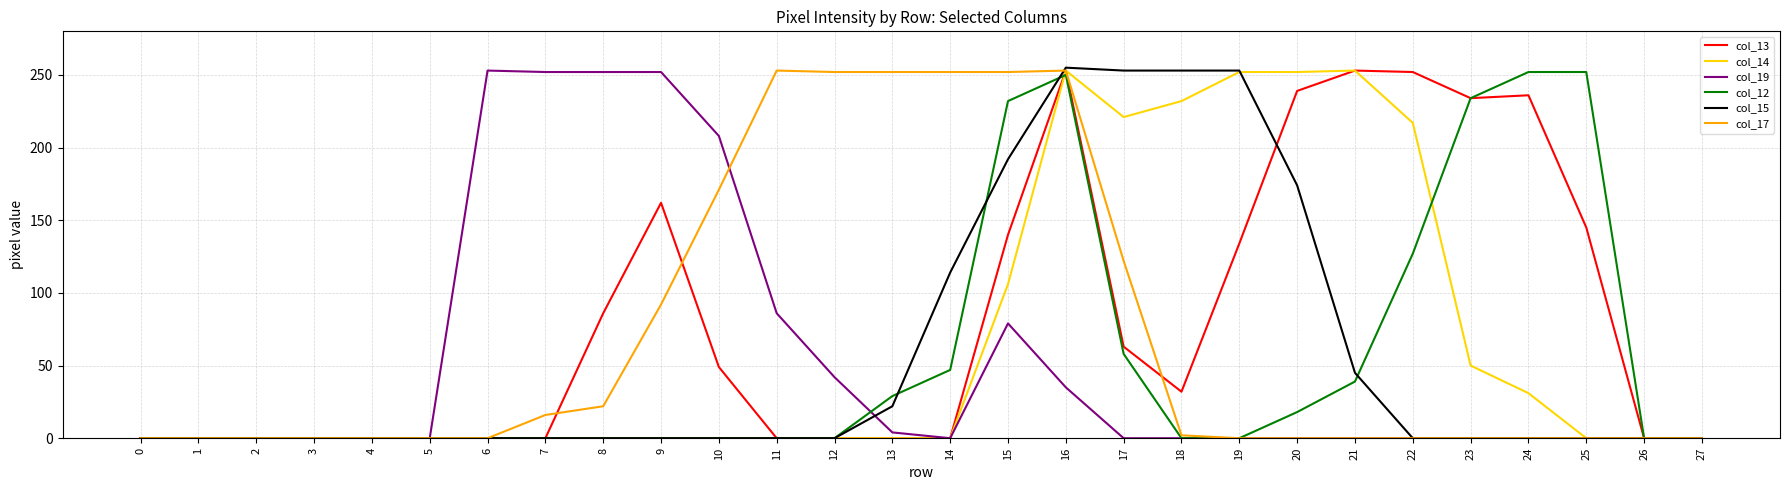

How many lines are shown in the chart?

6